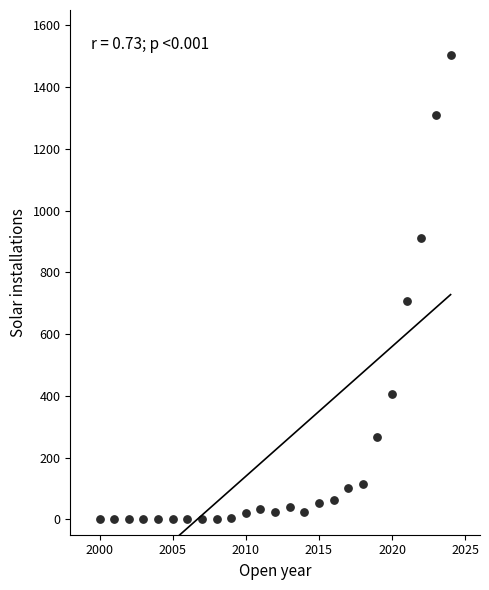

What is the range of Y values (max minus min)?

1505